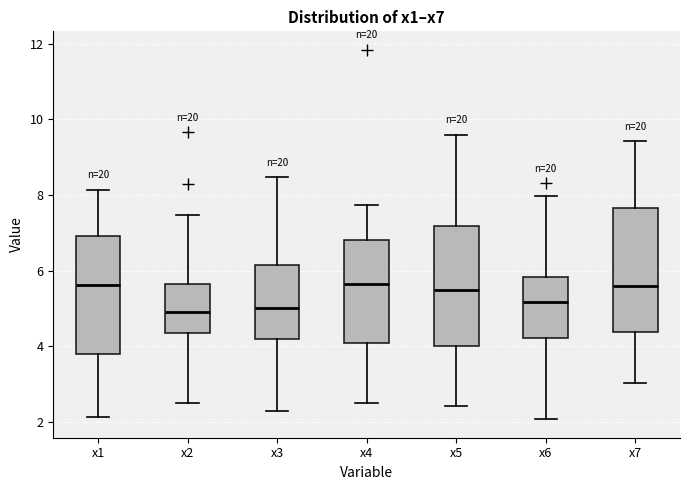

Where is the lower edge of the box for x5 on the y-axis? The values are not printed on the chart, so give them approximately, as read against the axis.

4.0